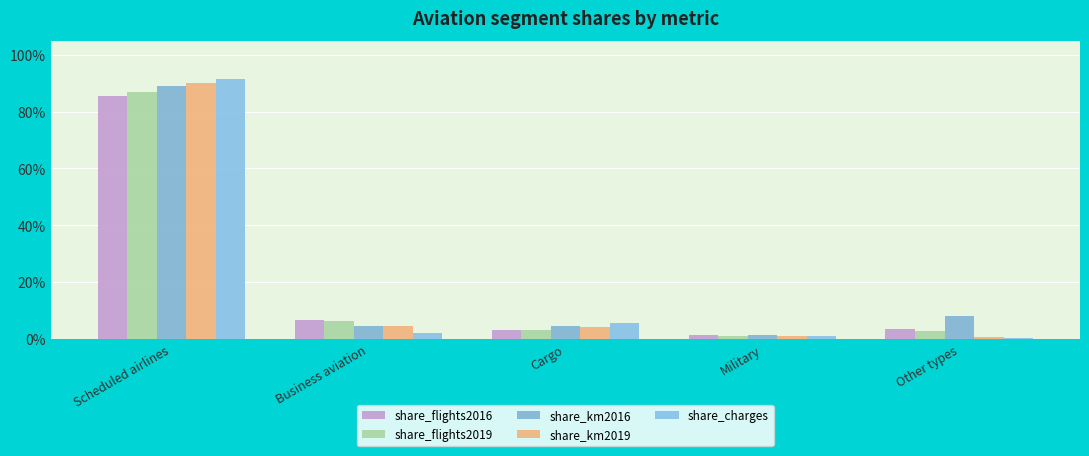

True or false: share_km2016 has a value of 0.0 at Cargo.

False